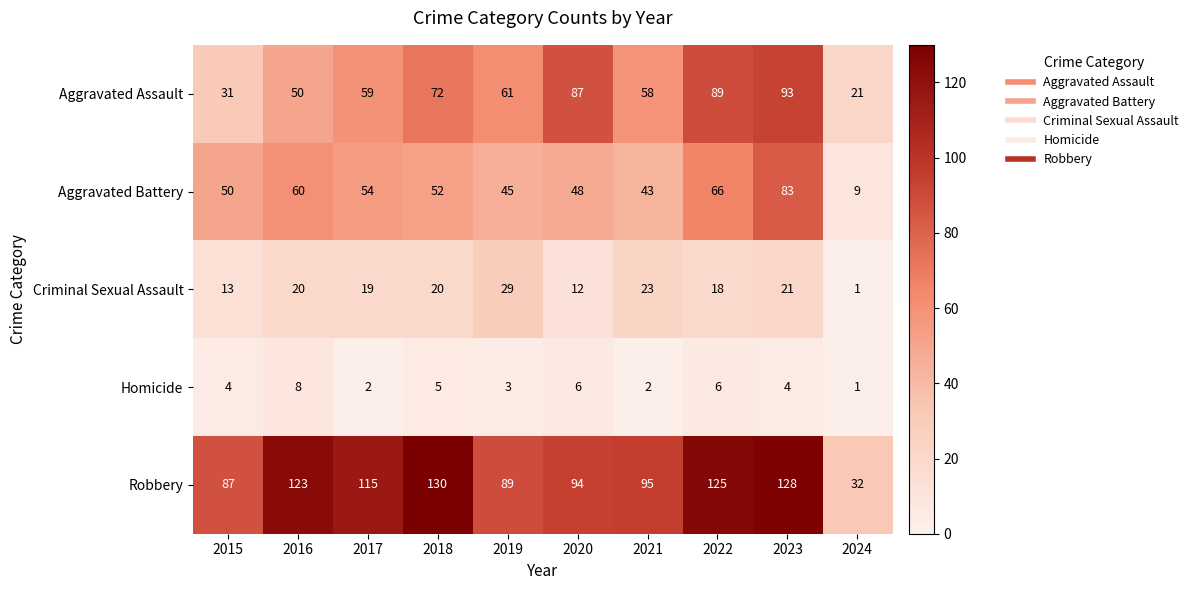

Which category has the highest value across all series?

2018